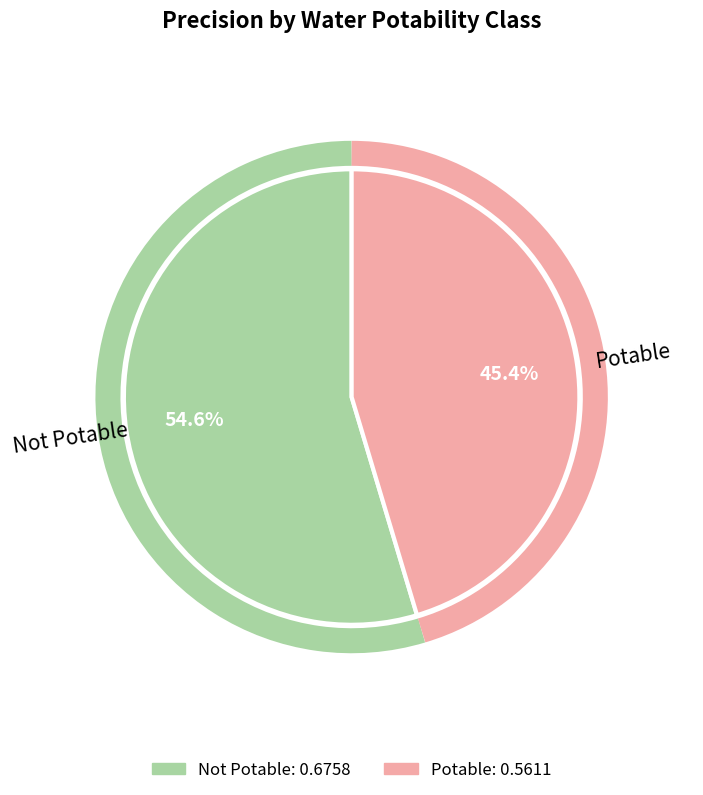

Which slice is the smallest?

Potable